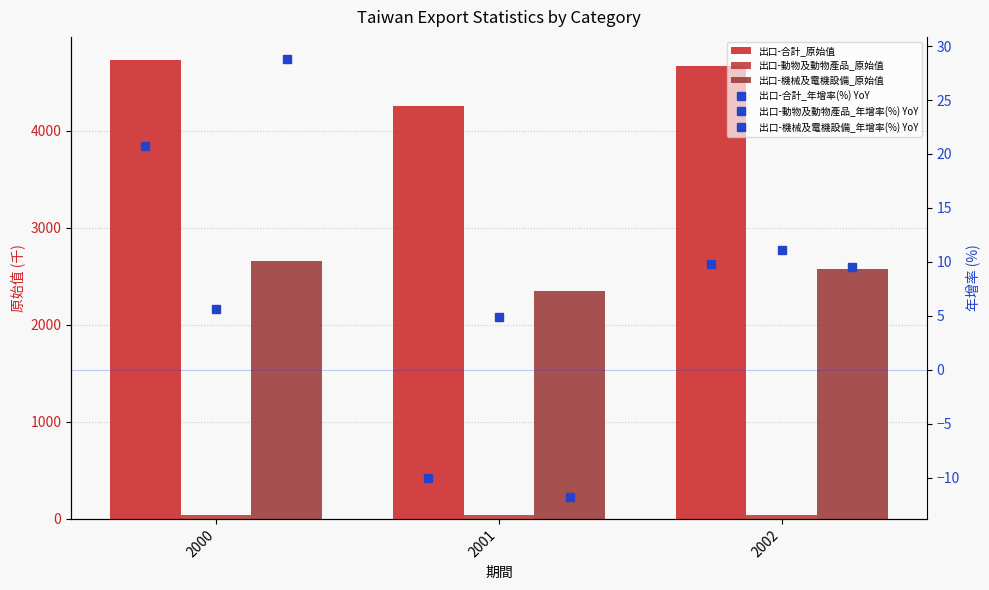

What is the spread (max minus min) of values at 2000?

4723.7